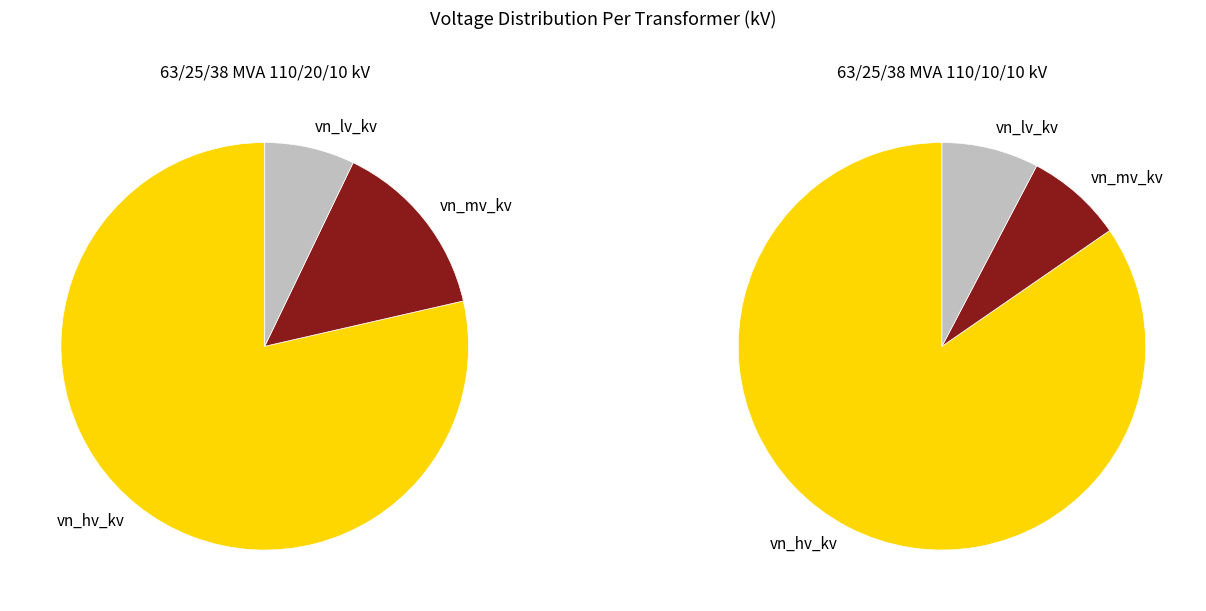

What percentage is the 63/25/38 MVA 110/20/10 kV slice, to the nearest percent?

50%